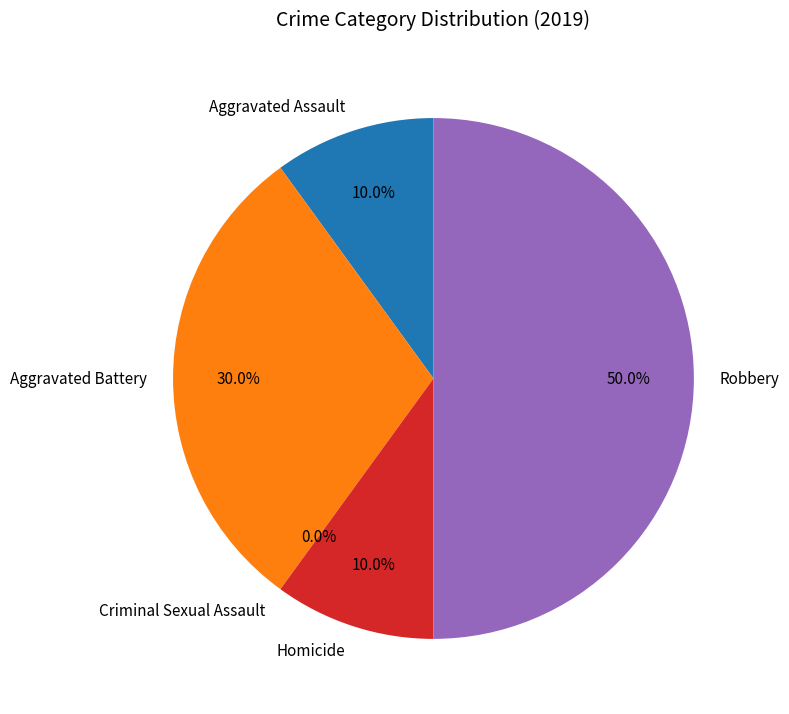

To the nearest percent, what is the difference between the Aggravated Assault and Criminal Sexual Assault slice percentages?

10%